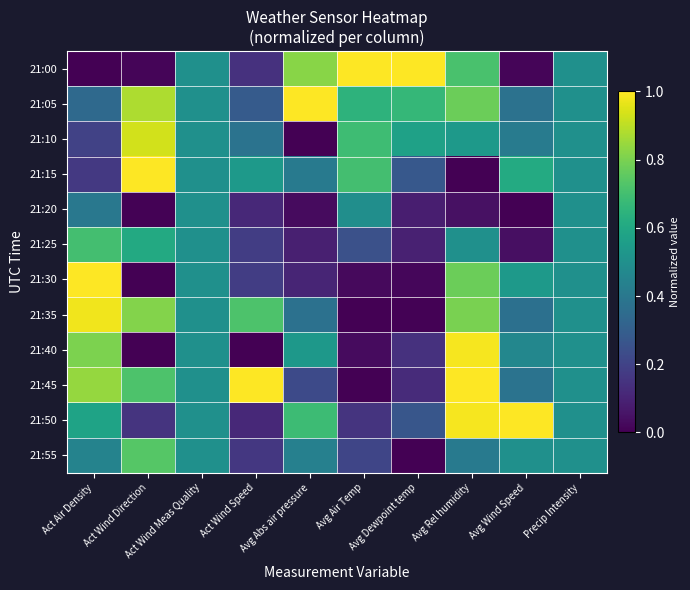

What is the difference between the highest and lowest values at Avg Dewpoint temp?

1.0